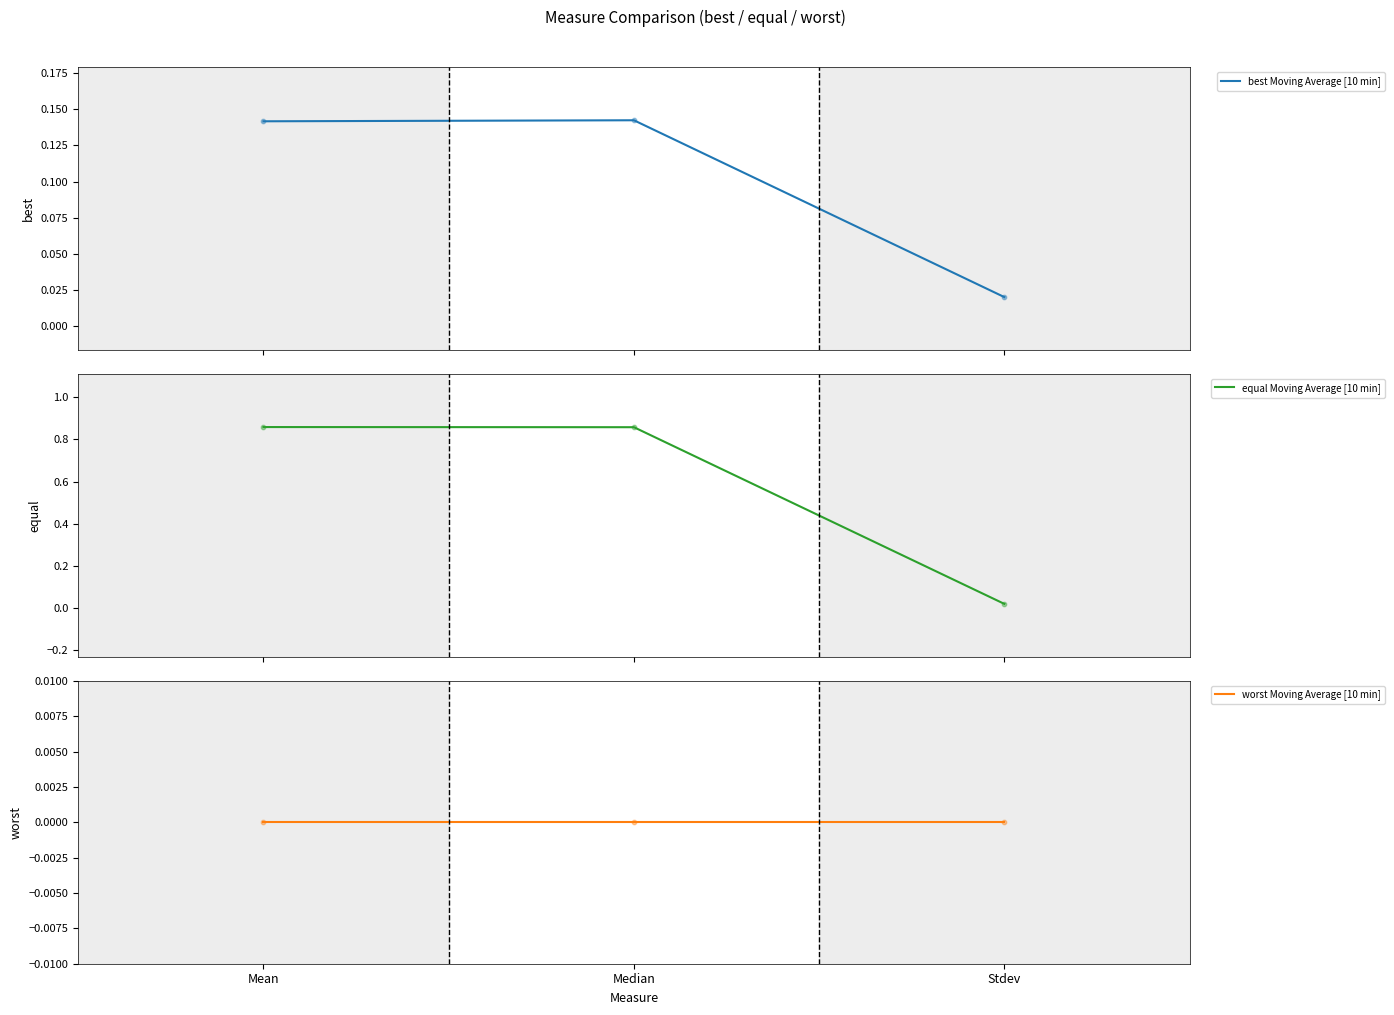

At which category is the sum across all series the highest?

Mean